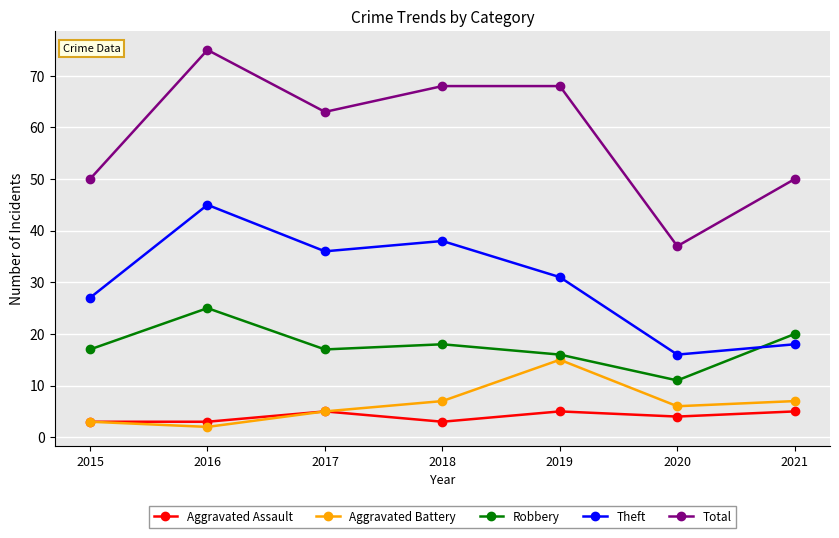

Rank the series at 2018 from lowest to highest value.

Aggravated Assault, Aggravated Battery, Robbery, Theft, Total